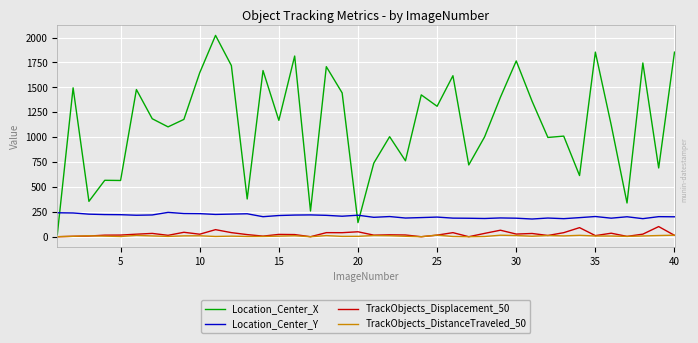

True or false: Location_Center_X and Location_Center_Y intersect in this chart.

True